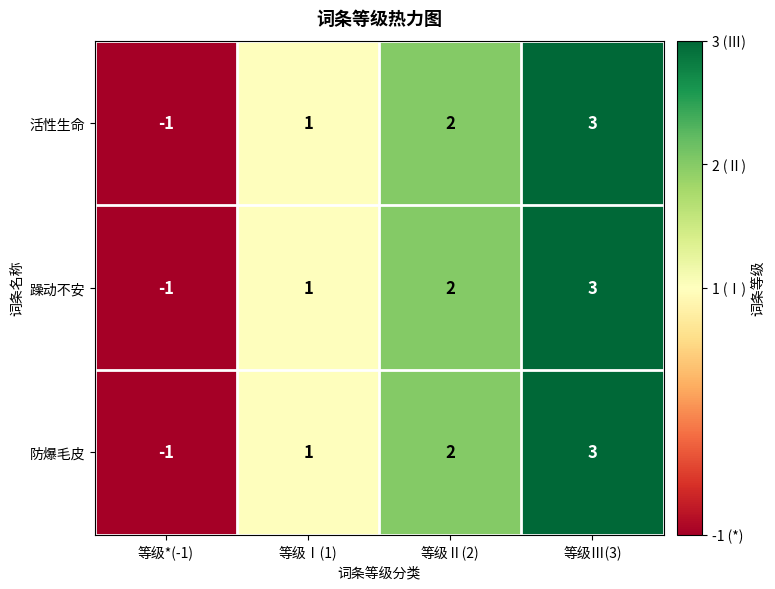

Which category has the lowest value in the 防爆毛皮 series?

等级*(-1)